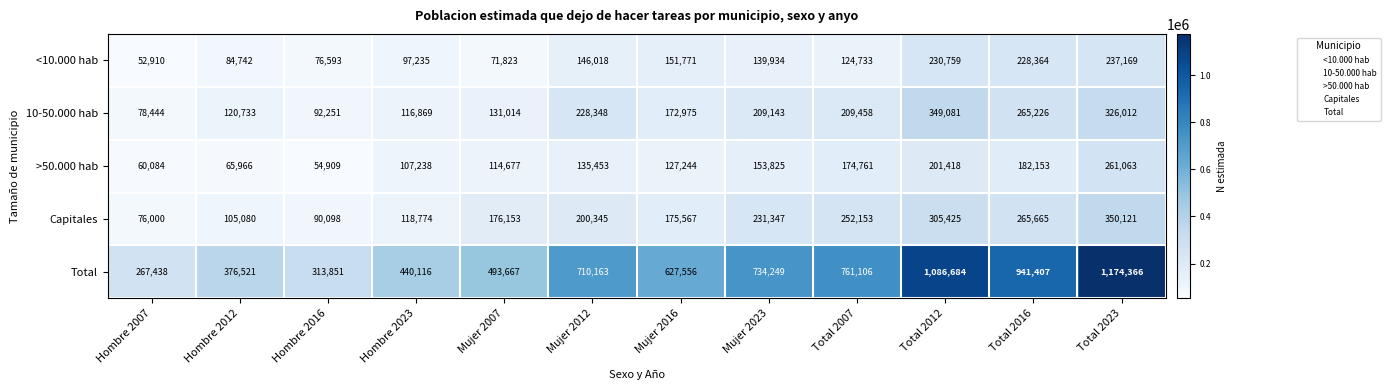

What is the average value of the <10.000 hab series?

136838